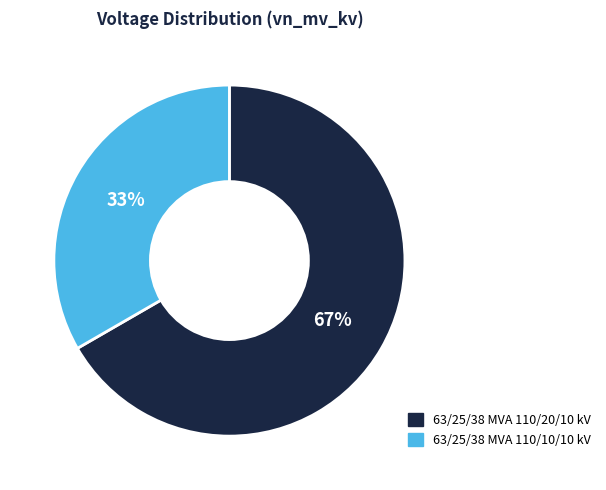

Between 63/25/38 MVA 110/10/10 kV and 63/25/38 MVA 110/20/10 kV, which is larger?

63/25/38 MVA 110/20/10 kV